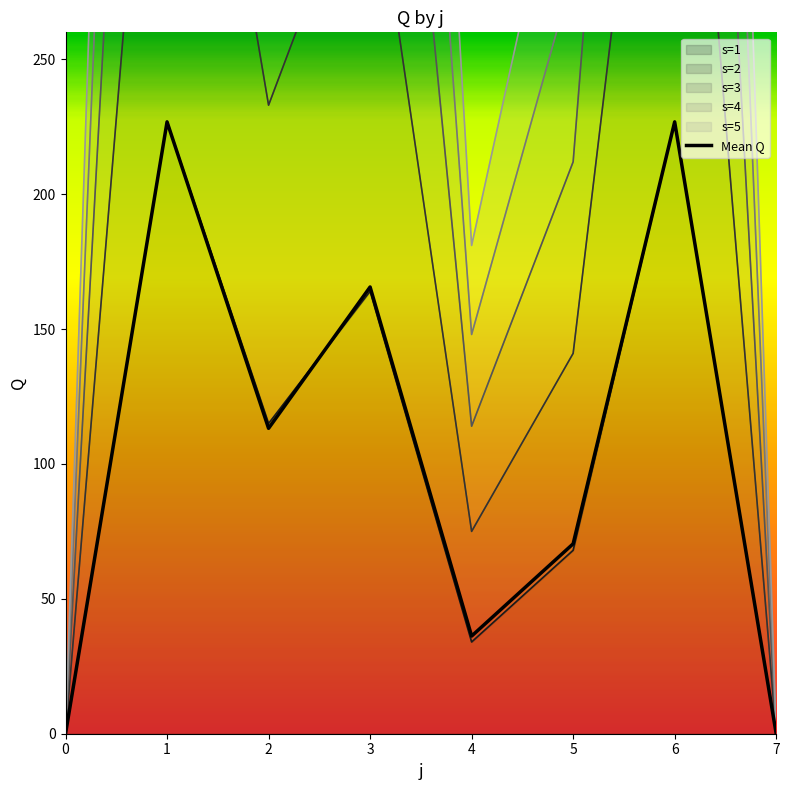

Does the chart have visible grid lines?

No